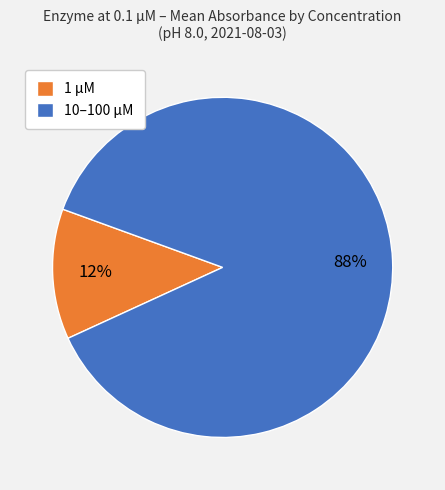

Which category accounts for the majority?

10–100 μM